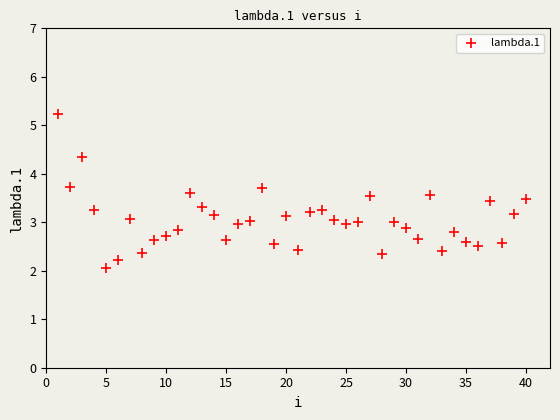

What is the range of X values (max minus min)?

39.0